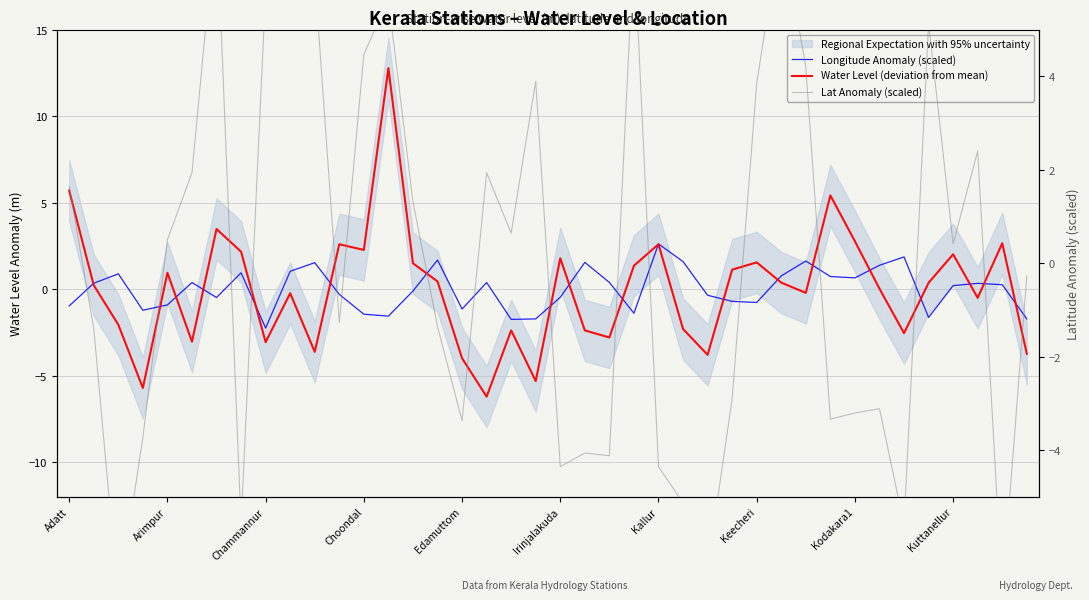

After their last crossing, which series has the higher values: Water Level (deviation from mean) or Lat Anomaly (scaled)?

Lat Anomaly (scaled)